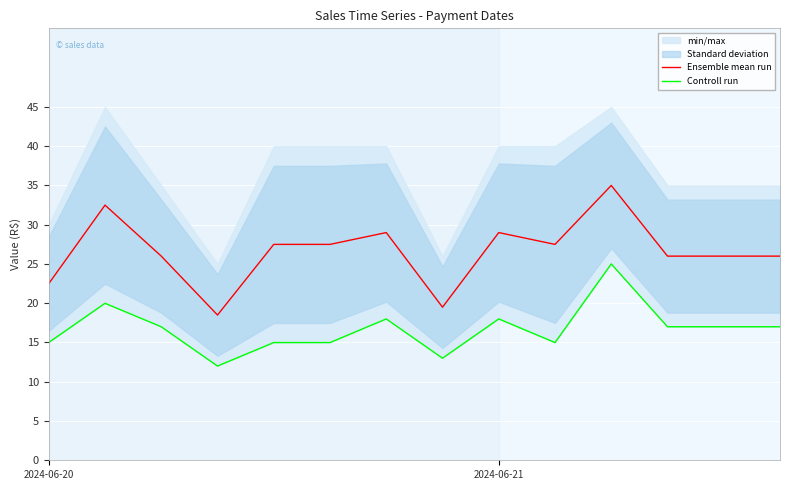

What is the total value across all series at 8?

47.0